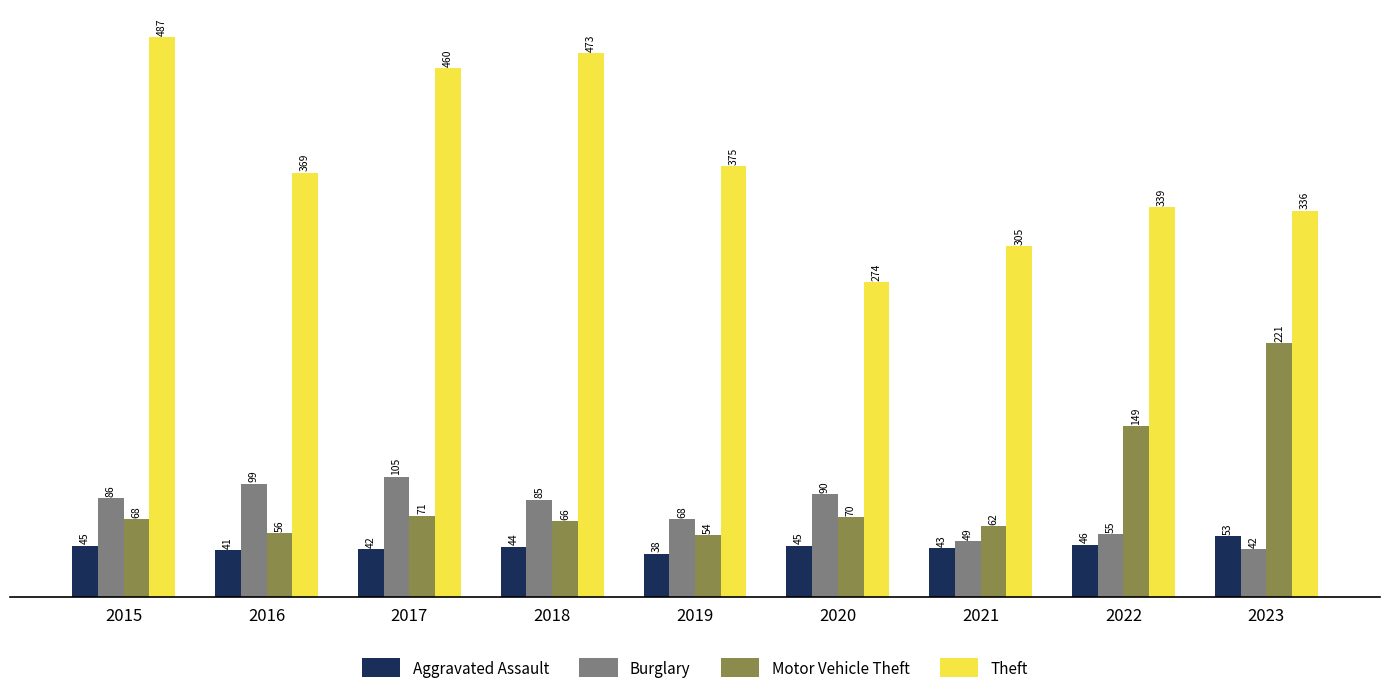

Which series changed the most between 2019 and 2022?

Motor Vehicle Theft